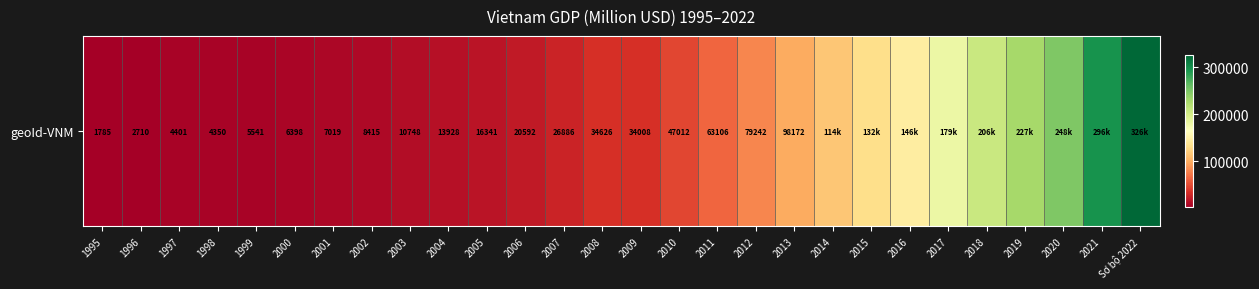

Reading left to right, transcribe all the data shown in this chart.

1784.8	2710.5	4401.3	4350.1	5540.6	6397.5	7019.0	8414.6	10747.8	13927.6	16341.0	20592.0	26886.1	34625.5	34007.6	47012.5	63106.1	79241.6	98172.4	114472.0	131710.7	146107.3	179064.7	206192.9	227374.0	247726.9	296224.8	325893.3